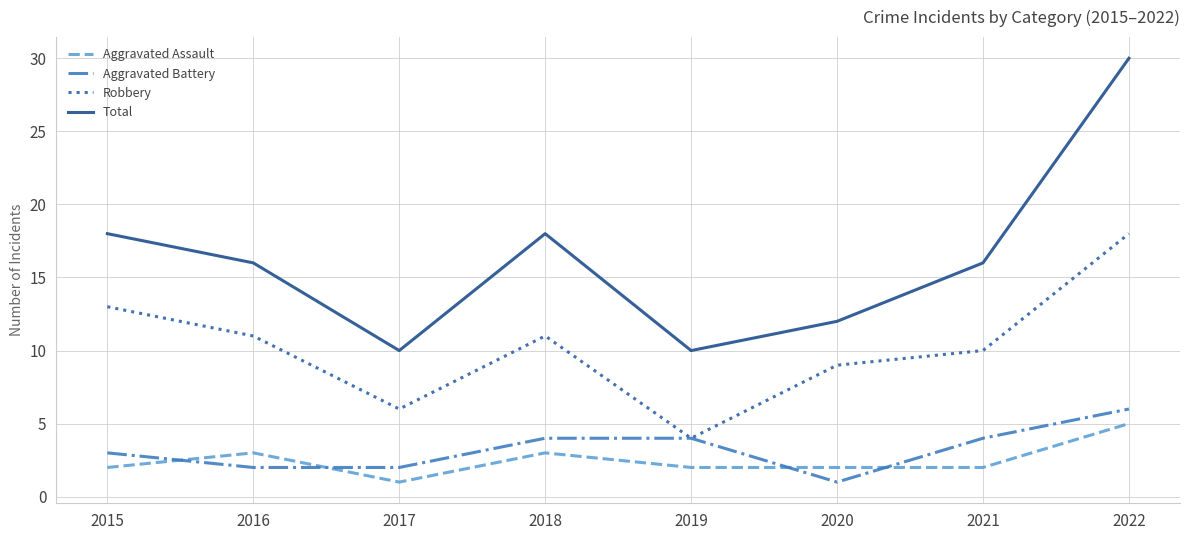

Which series has the largest range (max minus min)?

Total